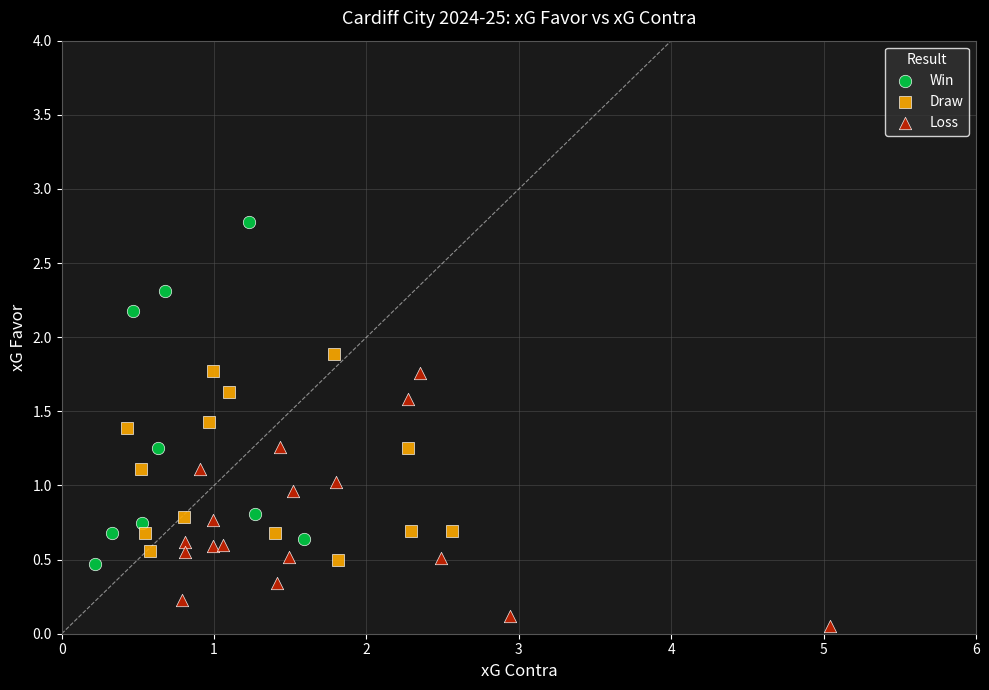

Which series contains the lowest Y value?

Loss